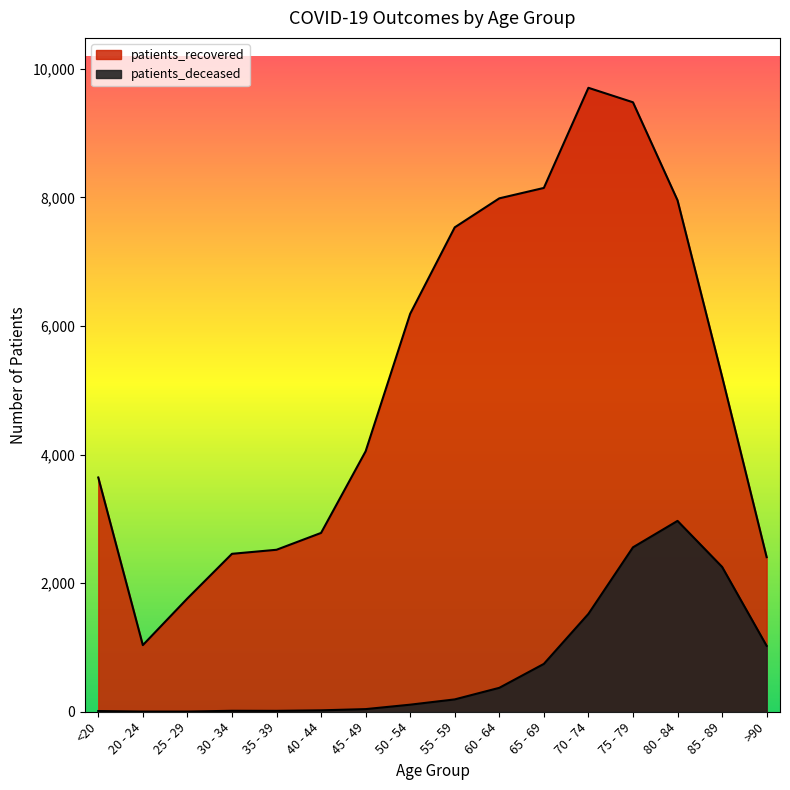

Reading left to right, extract all data points from this chart.

patients_deceased: <20=11	20 - 24=3	25 - 29=3	30 - 34=15	35 - 39=14	40 - 44=22	45 - 49=41	50 - 54=110	55 - 59=192	60 - 64=372	65 - 69=744	70 - 74=1522	75 - 79=2557	80 - 84=2968	85 - 89=2253	>90=1025
patients_recovered: <20=3643	20 - 24=1036	25 - 29=1762	30 - 34=2456	35 - 39=2519	40 - 44=2781	45 - 49=4050	50 - 54=6189	55 - 59=7533	60 - 64=7984	65 - 69=8146	70 - 74=9703	75 - 79=9478	80 - 84=7954	85 - 89=5212	>90=2404